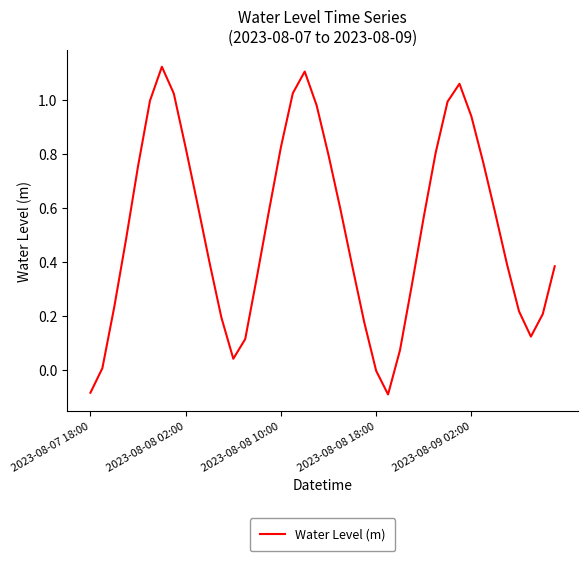

What is the difference between the maximum and minimum values?

1.2